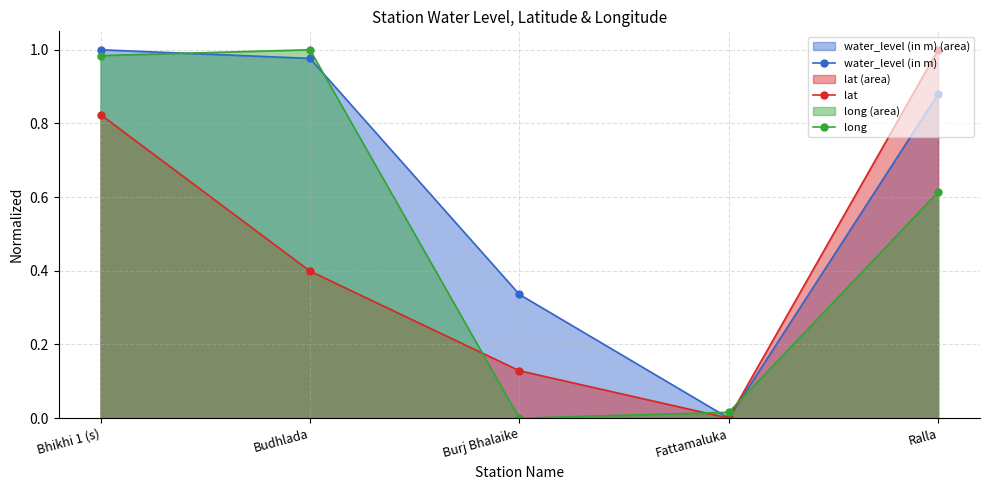

True or false: lat and long intersect in this chart.

True